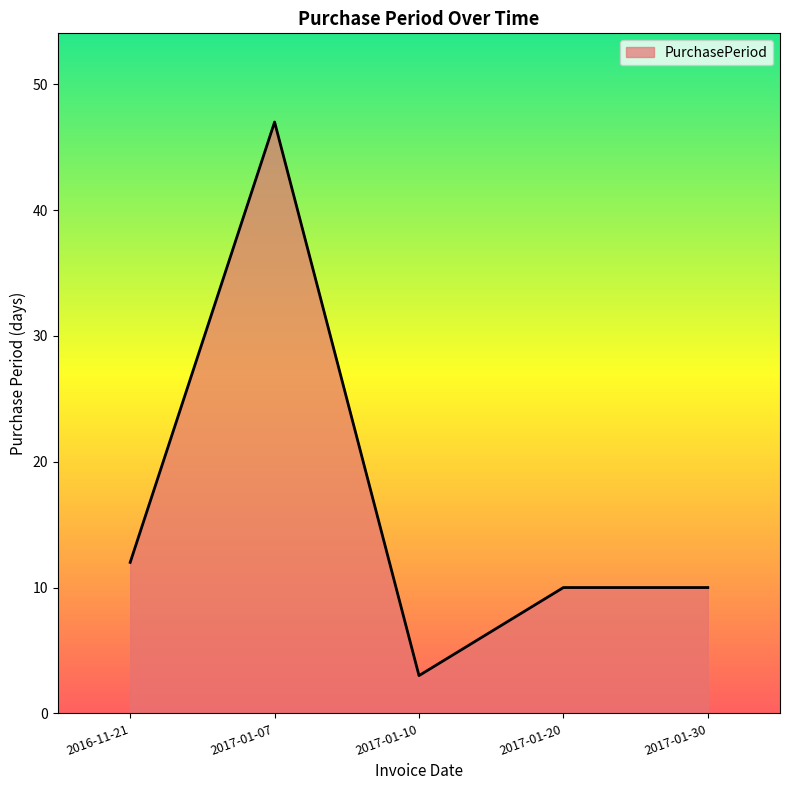

Which category has the lowest value across all series?

2017-01-10